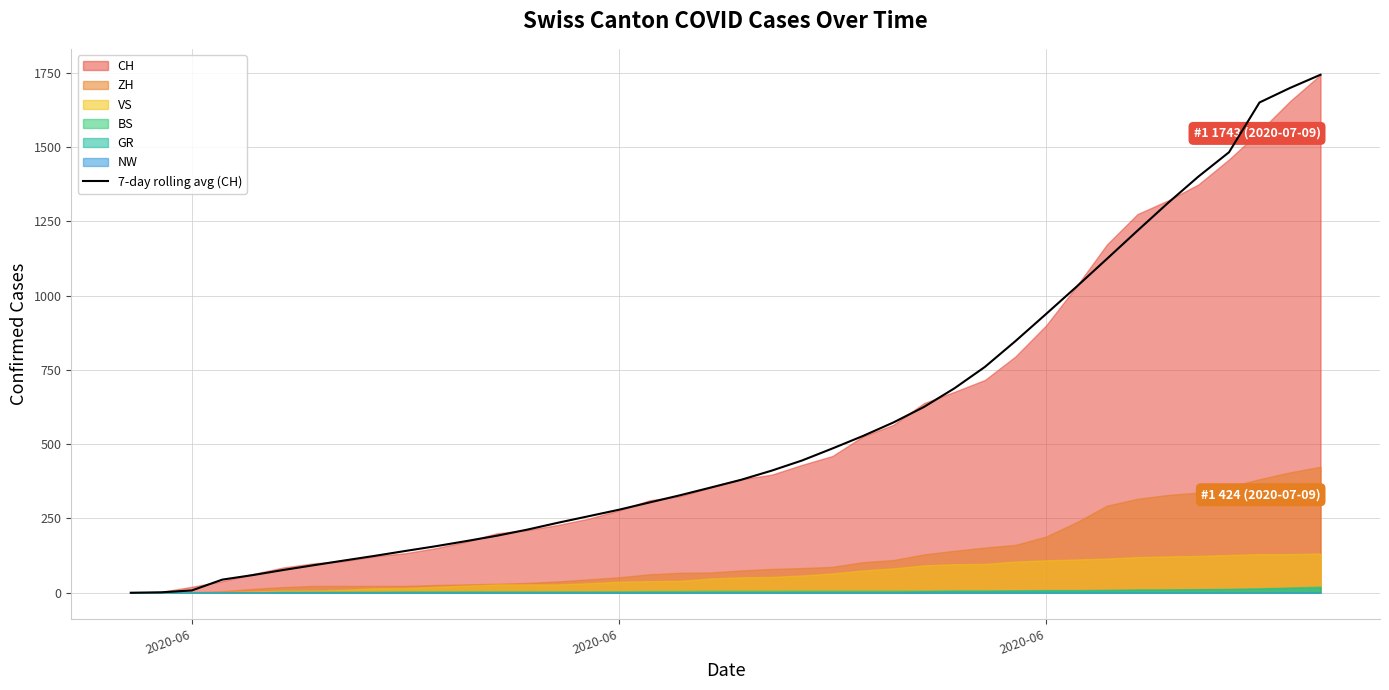

How many values exceed 379?

20